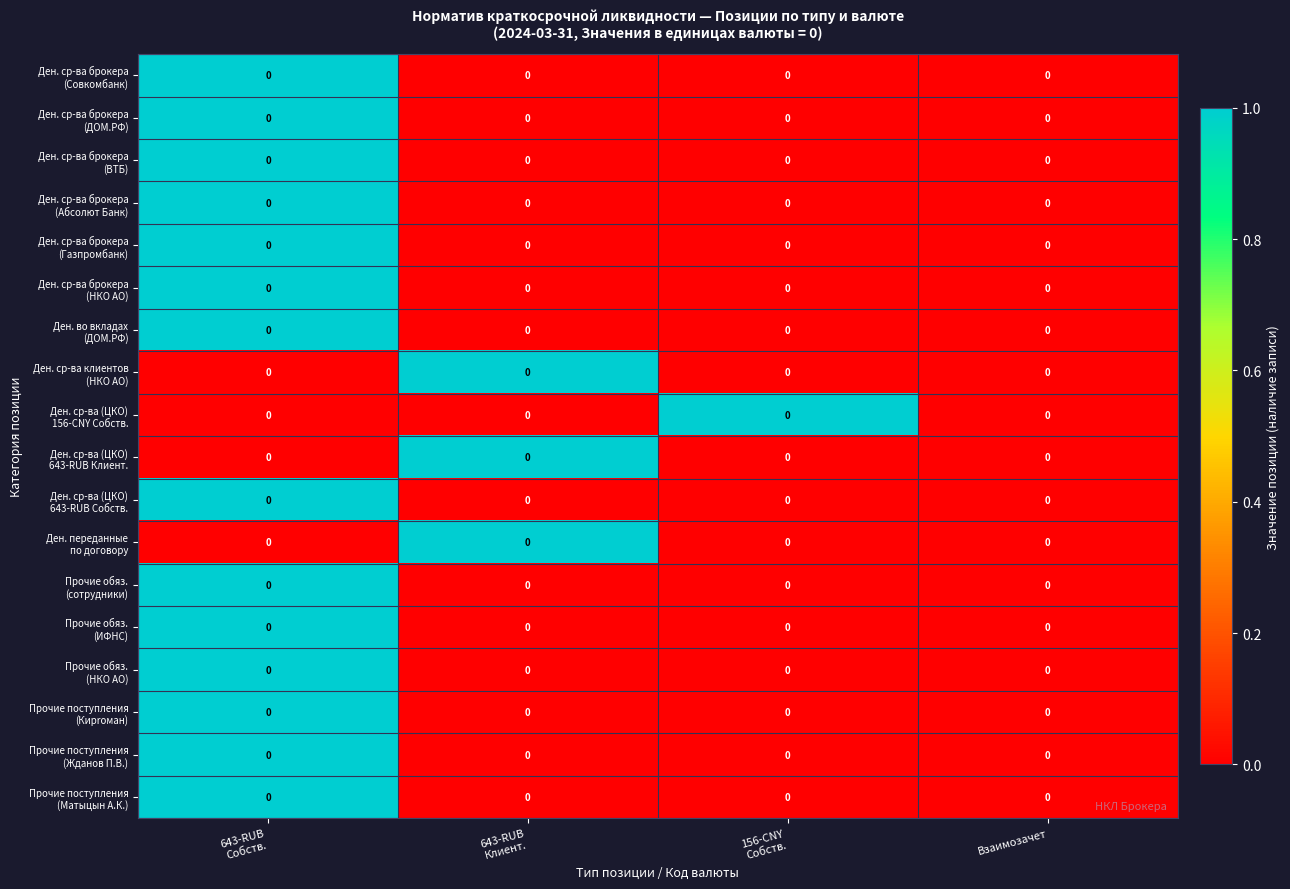

Rank the categories by Ден. ср-ва клиентов (НКО АО) value from highest to lowest.

643-RUB Клиент., 643-RUB Собств., 156-CNY Собств., Взаимозачет